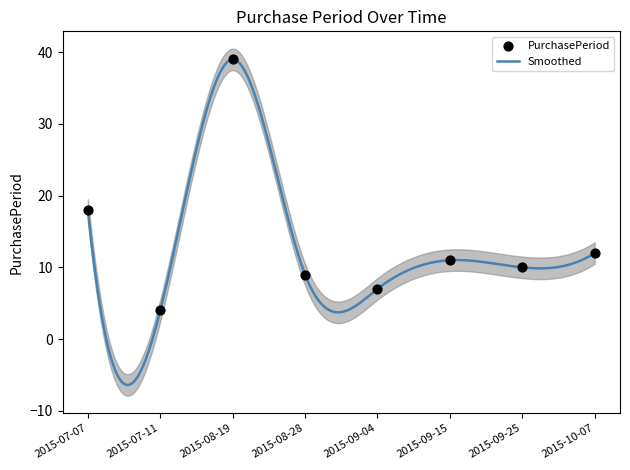

Which has a higher value, 2015-08-28 or 2015-10-07?

2015-10-07